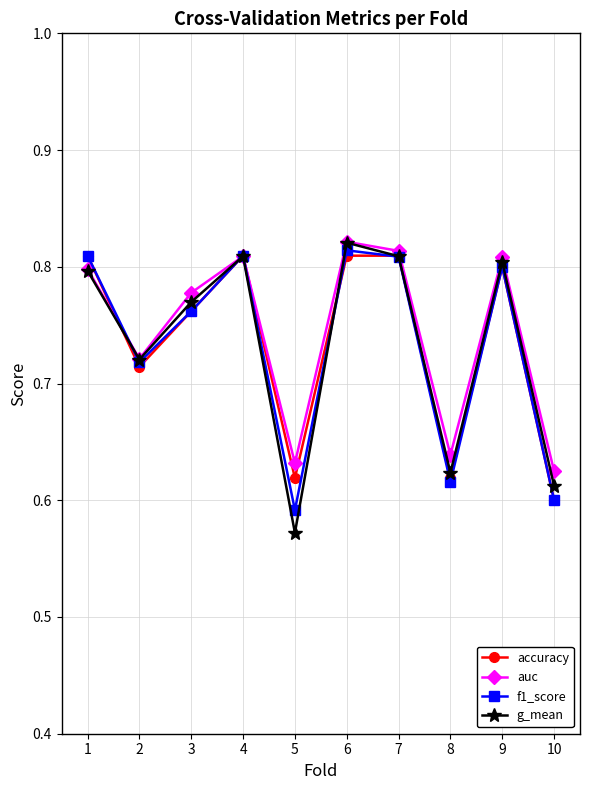

At how many categories does at least one series exceed 0?

10